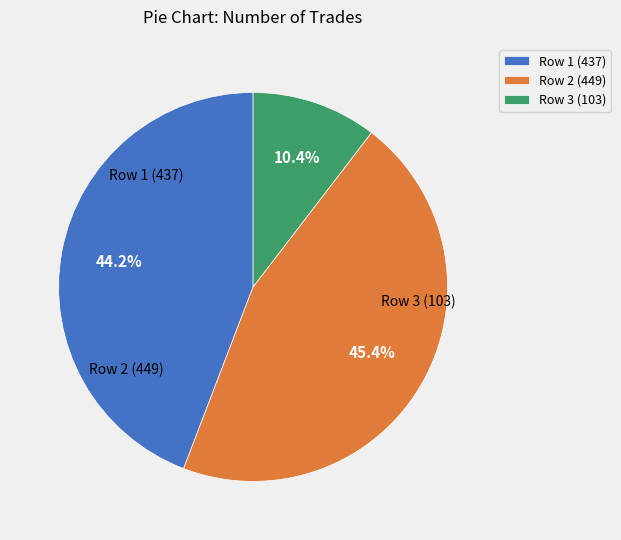

Rank the categories by value from lowest to highest.

103, 437, 449